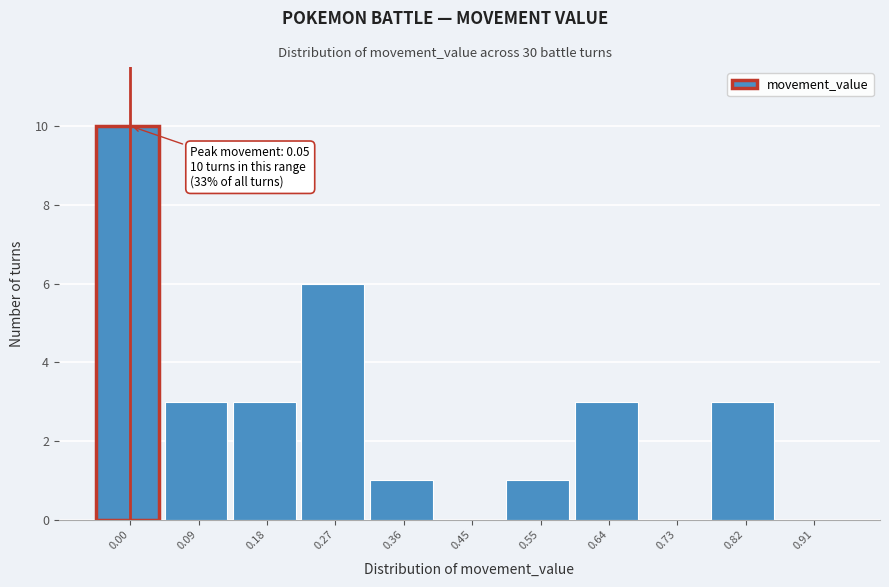

Reading right to left, transcribe all the data shown in this chart.

0.91=0	0.82=3	0.73=0	0.64=3	0.55=1	0.45=0	0.36=1	0.27=6	0.18=3	0.09=3	0.00=10